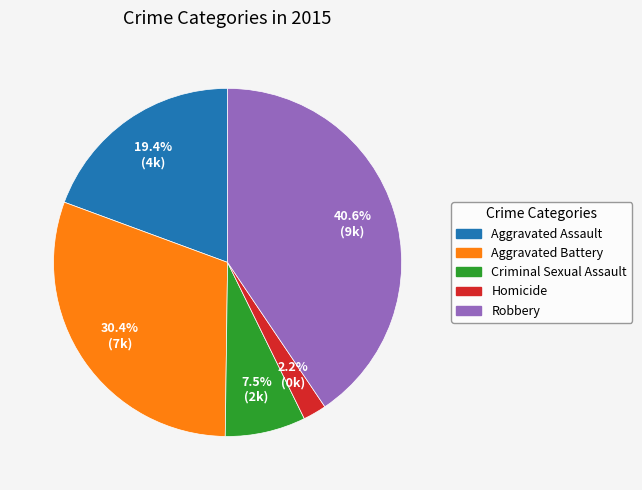

Do Criminal Sexual Assault and Robbery together represent more than half of the pie?

No